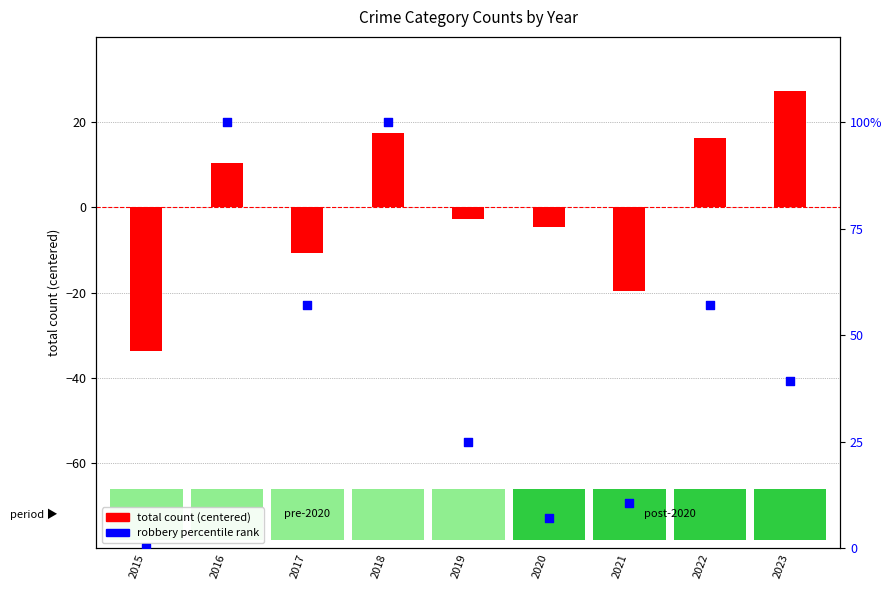

What is the total value across all series at 2015?

-33.7